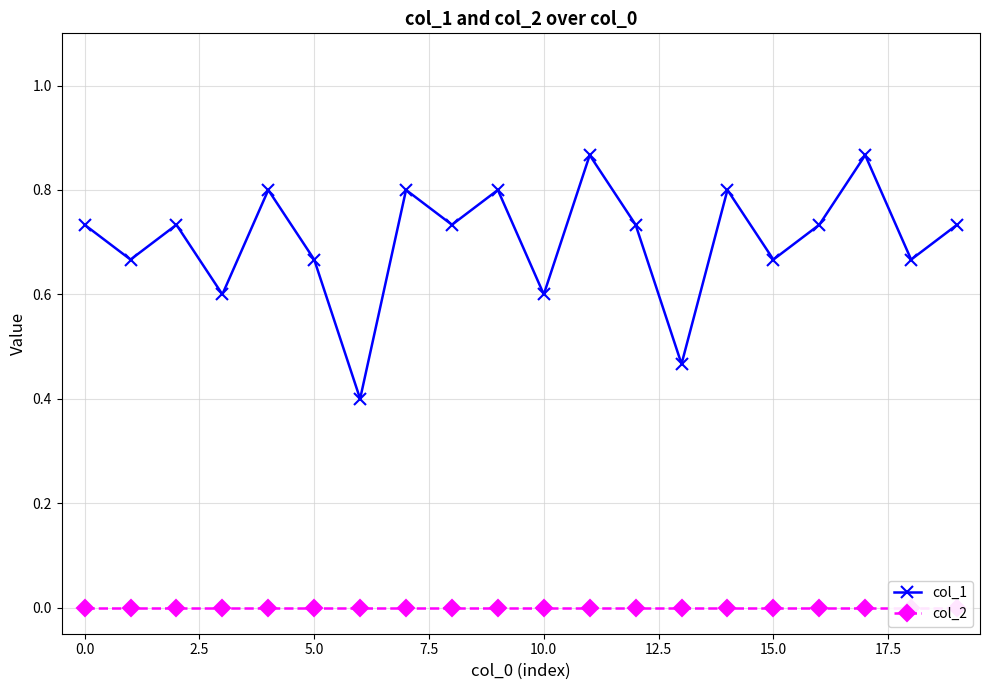

True or false: col_2 has a value of 0.0 at 10.

True